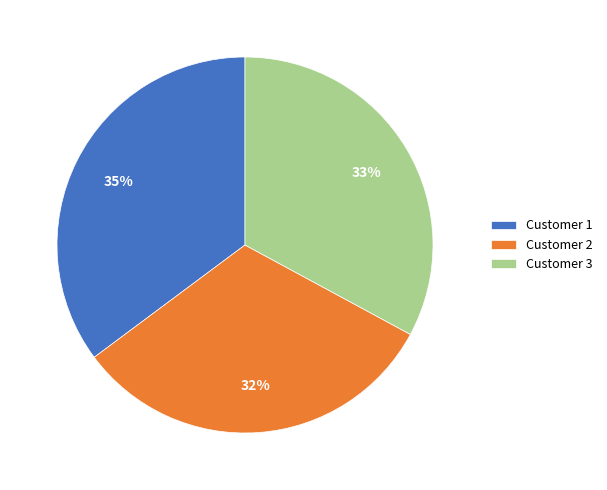

What percentage is the Customer 1 slice, to the nearest percent?

35%